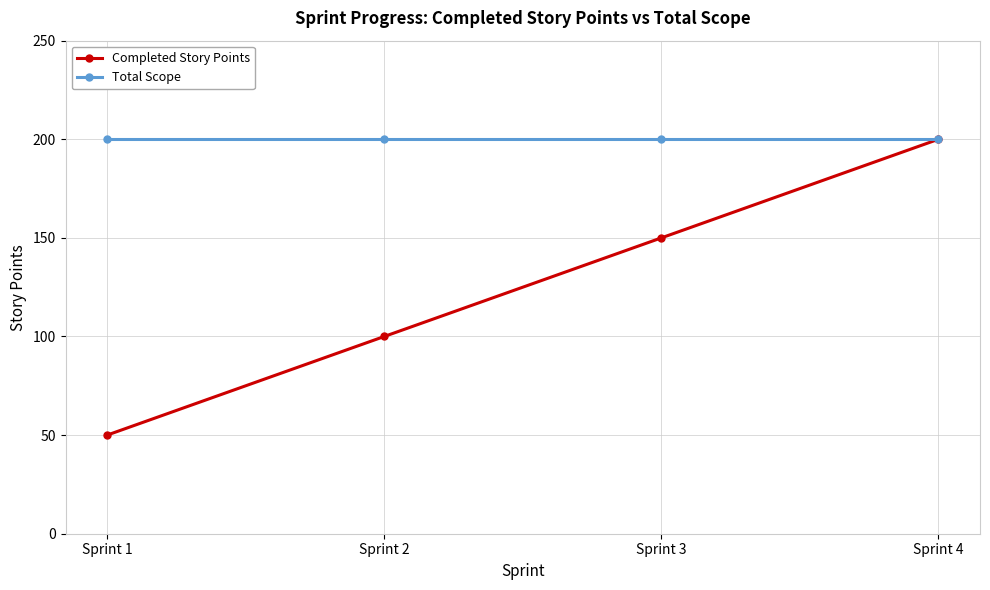

What is the lowest value of the Completed Story Points series?

50